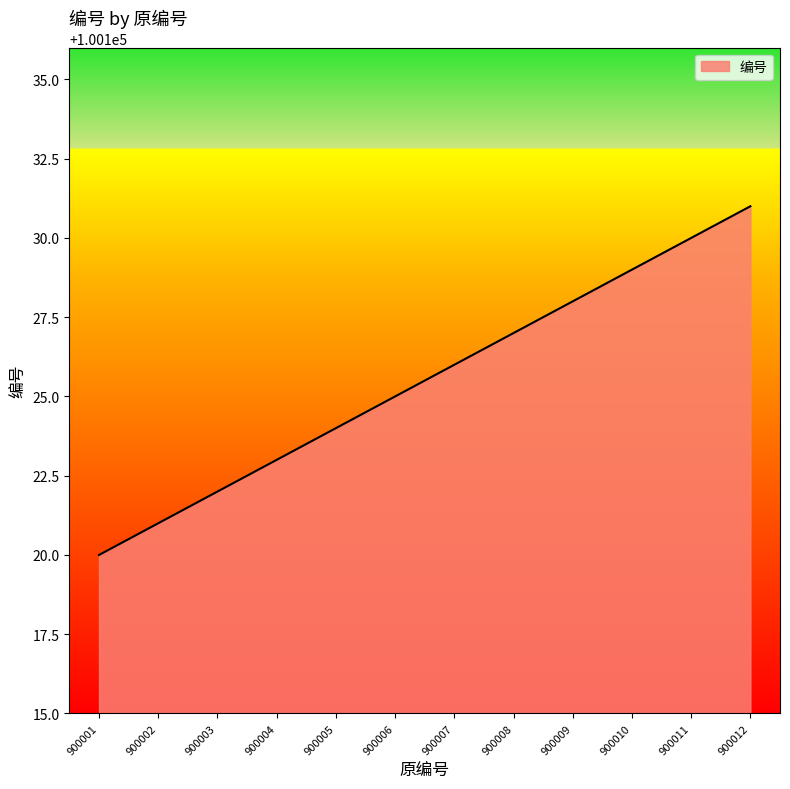

Between 900003 and 900006, which is larger?

900006